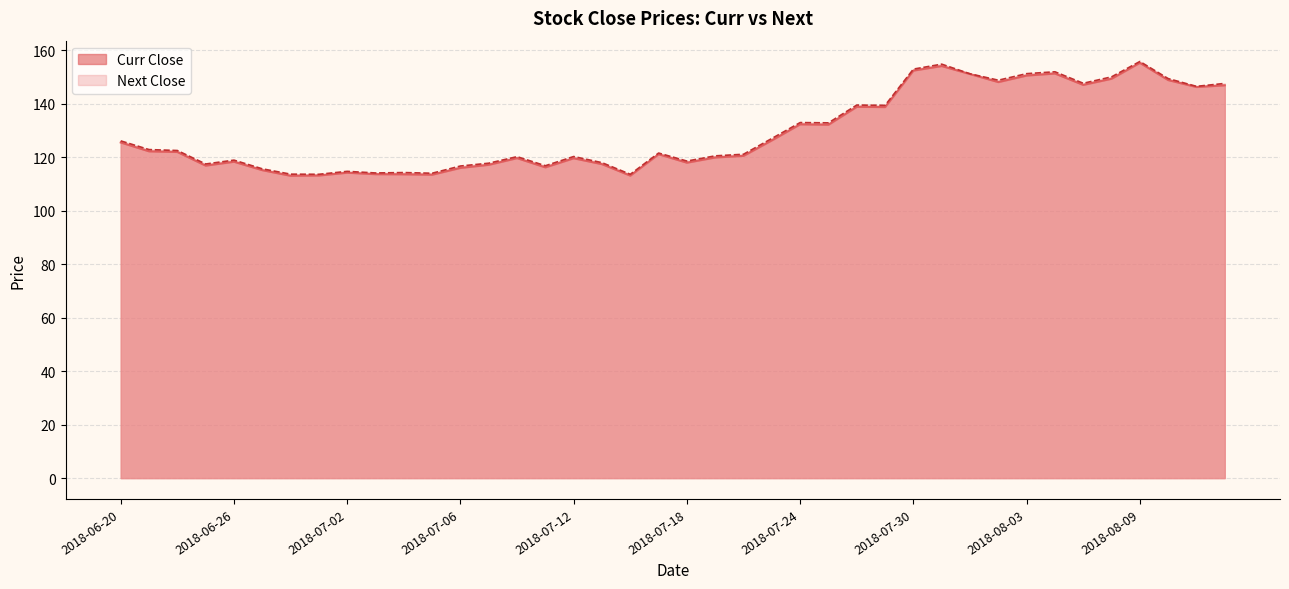

At which label is Next Close closest to 134?

2018-07-24